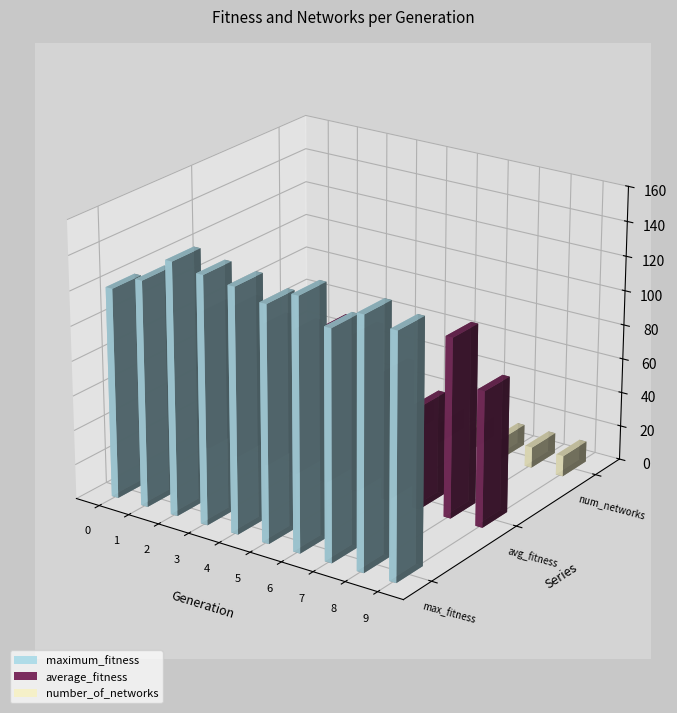

Reading left to right, list all the values displayed in this chart.

maximum_fitness: 121.0	130.0	145.0	142.0	140.0	135.0	144.0	131.0	143.0	139.0
average_fitness: 80.8	87.7	81.8	83.0	90.0	90.1	73.5	59.7	103.8	78.4
number_of_networks: 10.0	12.0	12.0	12.0	12.0	12.0	12.0	12.0	12.0	12.0